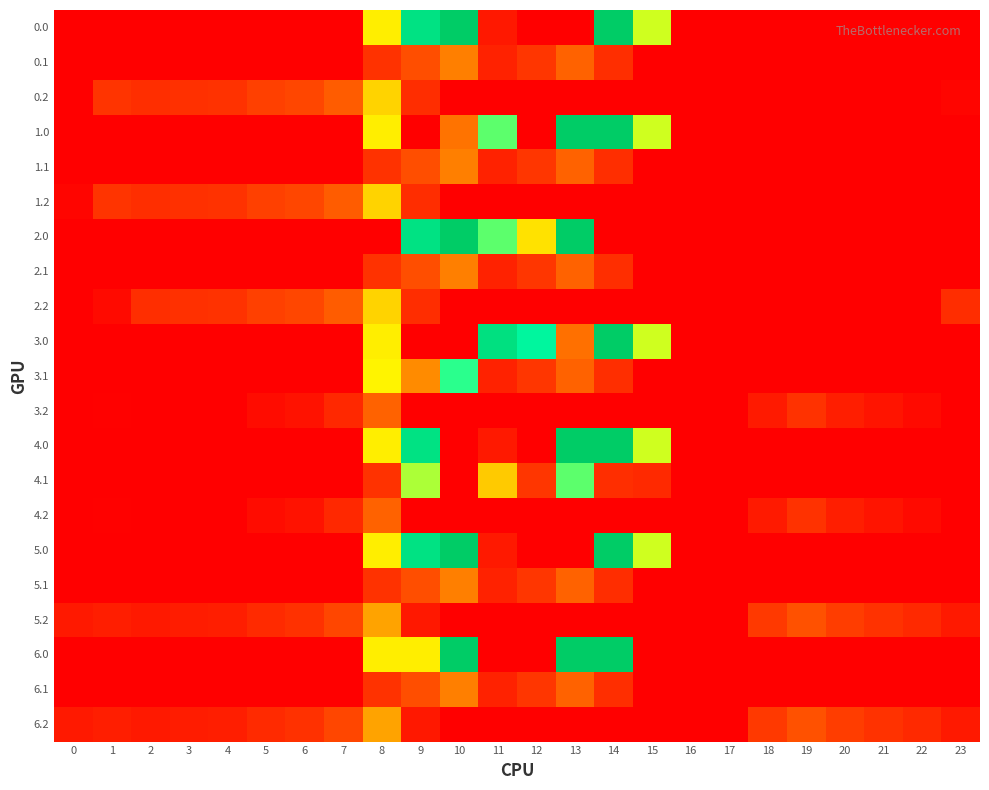

Reading left to right, transcribe all the data shown in this chart.

0.0: 0=0.0	1=0.0	2=0.0	3=0.0	4=0.0	5=0.0	6=0.0	7=0.0	8=395.3	9=716.9	10=825.0	11=61.1	12=0.0	13=0.0	14=825.0	15=443.0	16=0.0	17=0.0	18=0.0	19=0.0	20=0.0	21=0.0	22=0.0	23=0.0
0.1: 0=0.0	1=0.0	2=0.0	3=0.0	4=0.0	5=0.0	6=0.0	7=0.0	8=125.2	9=191.1	10=274.1	11=87.0	12=134.6	13=241.5	14=113.7	15=0.0	16=0.0	17=0.0	18=0.0	19=0.0	20=0.0	21=0.0	22=0.0	23=0.0
0.2: 0=0.0	1=127.3	2=114.5	3=119.0	4=125.6	5=155.0	6=171.2	7=223.4	8=364.7	9=111.5	10=0.0	11=0.0	12=0.0	13=0.0	14=0.0	15=0.0	16=0.0	17=0.0	18=0.0	19=0.0	20=0.0	21=0.0	22=0.0	23=13.9
1.0: 0=0.0	1=0.0	2=0.0	3=0.0	4=0.0	5=0.0	6=0.0	7=0.0	8=395.3	9=0.0	10=262.0	11=516.0	12=0.0	13=825.0	14=825.0	15=443.0	16=0.0	17=0.0	18=0.0	19=0.0	20=0.0	21=0.0	22=0.0	23=0.0
1.1: 0=0.0	1=0.0	2=0.0	3=0.0	4=0.0	5=0.0	6=0.0	7=0.0	8=125.2	9=191.1	10=274.1	11=87.0	12=134.6	13=241.5	14=113.7	15=0.0	16=0.0	17=0.0	18=0.0	19=0.0	20=0.0	21=0.0	22=0.0	23=0.0
1.2: 0=13.9	1=127.3	2=114.5	3=119.0	4=125.6	5=155.0	6=171.2	7=223.4	8=364.7	9=111.5	10=0.0	11=0.0	12=0.0	13=0.0	14=0.0	15=0.0	16=0.0	17=0.0	18=0.0	19=0.0	20=0.0	21=0.0	22=0.0	23=0.0
2.0: 0=0.0	1=0.0	2=0.0	3=0.0	4=0.0	5=0.0	6=0.0	7=0.0	8=0.0	9=716.9	10=825.0	11=516.0	12=383.4	13=825.0	14=0.0	15=0.0	16=0.0	17=0.0	18=0.0	19=0.0	20=0.0	21=0.0	22=0.0	23=0.0
2.1: 0=0.0	1=0.0	2=0.0	3=0.0	4=0.0	5=0.0	6=0.0	7=0.0	8=125.2	9=191.1	10=274.1	11=87.0	12=134.6	13=241.5	14=113.7	15=0.0	16=0.0	17=0.0	18=0.0	19=0.0	20=0.0	21=0.0	22=0.0	23=0.0
2.2: 0=0.0	1=28.7	2=114.5	3=119.0	4=125.6	5=155.0	6=171.2	7=223.4	8=364.7	9=111.5	10=0.0	11=0.0	12=0.0	13=0.0	14=0.0	15=0.0	16=0.0	17=0.0	18=0.0	19=0.0	20=0.0	21=0.0	22=0.0	23=112.5
3.0: 0=0.0	1=0.0	2=0.0	3=0.0	4=0.0	5=0.0	6=0.0	7=0.0	8=395.3	9=0.0	10=0.0	11=725.7	12=619.4	13=258.0	14=825.0	15=443.0	16=0.0	17=0.0	18=0.0	19=0.0	20=0.0	21=0.0	22=0.0	23=0.0
3.1: 0=0.0	1=0.0	2=0.0	3=0.0	4=0.0	5=0.0	6=0.0	7=0.0	8=401.2	9=287.5	10=550.1	11=87.0	12=134.6	13=241.5	14=113.7	15=0.0	16=0.0	17=0.0	18=0.0	19=0.0	20=0.0	21=0.0	22=0.0	23=0.0
3.2: 0=0.0	1=3.3	2=0.0	3=0.0	4=1.6	5=31.0	6=47.2	7=99.4	8=240.7	9=0.0	10=0.0	11=0.0	12=0.0	13=0.0	14=0.0	15=0.0	16=0.0	17=0.0	18=66.0	19=125.0	20=76.8	21=49.6	22=28.6	23=0.0
4.0: 0=0.0	1=0.0	2=0.0	3=0.0	4=0.0	5=0.0	6=0.0	7=0.0	8=395.3	9=716.9	10=0.0	11=61.2	12=0.0	13=825.0	14=825.0	15=443.0	16=0.0	17=0.0	18=0.0	19=0.0	20=0.0	21=0.0	22=0.0	23=0.0
4.1: 0=0.0	1=0.0	2=0.0	3=0.0	4=0.0	5=0.0	6=0.0	7=0.0	8=125.2	9=467.1	10=0.0	11=354.5	12=134.6	13=517.5	14=113.7	15=102.9	16=0.0	17=0.0	18=0.0	19=0.0	20=0.0	21=0.0	22=0.0	23=0.0
4.2: 0=0.0	1=3.3	2=0.0	3=0.0	4=1.6	5=31.0	6=47.2	7=99.4	8=240.7	9=0.0	10=0.0	11=0.0	12=0.0	13=0.0	14=0.0	15=0.0	16=0.0	17=0.0	18=66.0	19=125.0	20=76.8	21=49.6	22=28.6	23=0.0
5.0: 0=0.0	1=0.0	2=0.0	3=0.0	4=0.0	5=0.0	6=0.0	7=0.0	8=395.3	9=716.9	10=825.0	11=61.5	12=0.0	13=0.0	14=825.0	15=443.0	16=0.0	17=0.0	18=0.0	19=0.0	20=0.0	21=0.0	22=0.0	23=0.0
5.1: 0=0.0	1=0.0	2=0.0	3=0.0	4=0.0	5=0.0	6=0.0	7=0.0	8=125.2	9=191.1	10=274.1	11=87.0	12=134.6	13=241.5	14=111.0	15=0.0	16=0.0	17=0.0	18=0.0	19=0.0	20=0.0	21=0.0	22=0.0	23=0.0
5.2: 0=61.9	1=76.3	2=63.5	3=68.0	4=74.6	5=104.0	6=120.2	7=172.4	8=313.7	9=60.5	10=0.0	11=0.0	12=0.0	13=0.0	14=0.0	15=0.0	16=0.0	17=0.0	18=139.0	19=198.0	20=149.8	21=122.6	22=101.6	23=61.5
6.0: 0=0.0	1=0.0	2=0.0	3=0.0	4=0.0	5=0.0	6=0.0	7=0.0	8=395.3	9=395.0	10=825.0	11=0.0	12=0.0	13=825.0	14=825.0	15=0.0	16=0.0	17=0.0	18=0.0	19=0.0	20=0.0	21=0.0	22=0.0	23=0.0
6.1: 0=0.0	1=0.0	2=0.0	3=0.0	4=0.0	5=0.0	6=0.0	7=0.0	8=125.2	9=191.1	10=274.1	11=87.0	12=134.6	13=241.5	14=113.7	15=0.0	16=0.0	17=0.0	18=0.0	19=0.0	20=0.0	21=0.0	22=0.0	23=0.0
6.2: 0=61.9	1=76.3	2=63.5	3=68.0	4=74.6	5=104.0	6=120.2	7=172.4	8=313.7	9=60.5	10=0.0	11=0.0	12=0.0	13=0.0	14=0.0	15=0.0	16=0.0	17=0.0	18=139.0	19=198.0	20=149.8	21=122.6	22=101.6	23=61.5